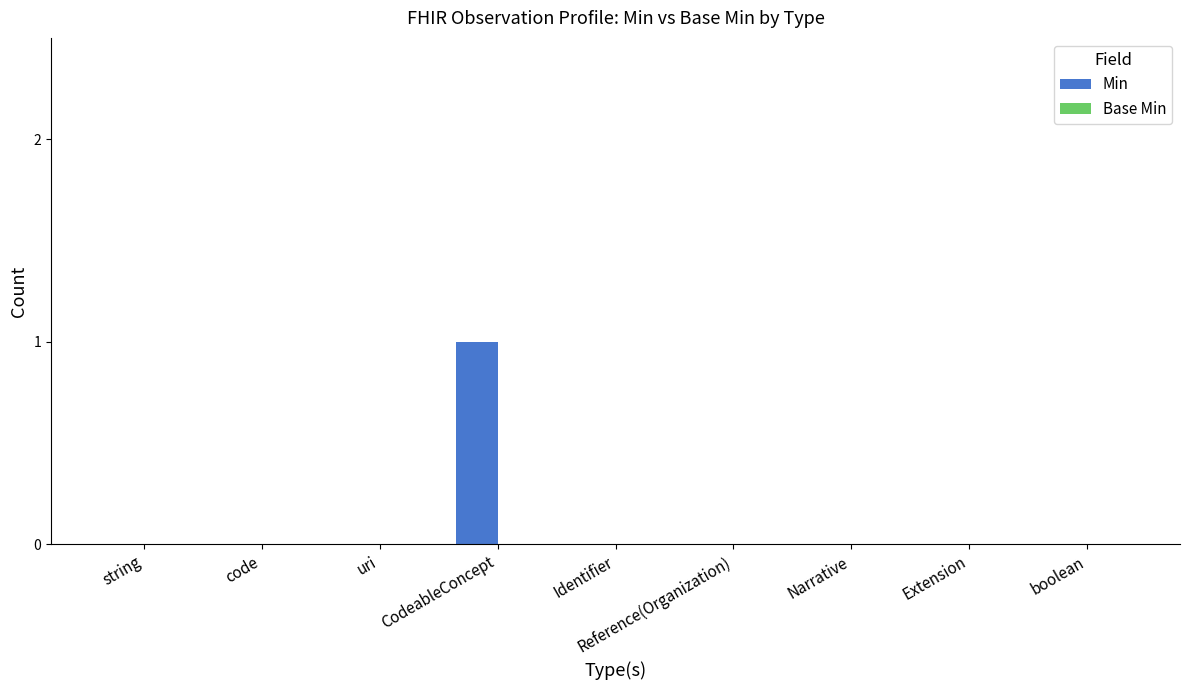

Which category has the highest value across all series?

CodeableConcept